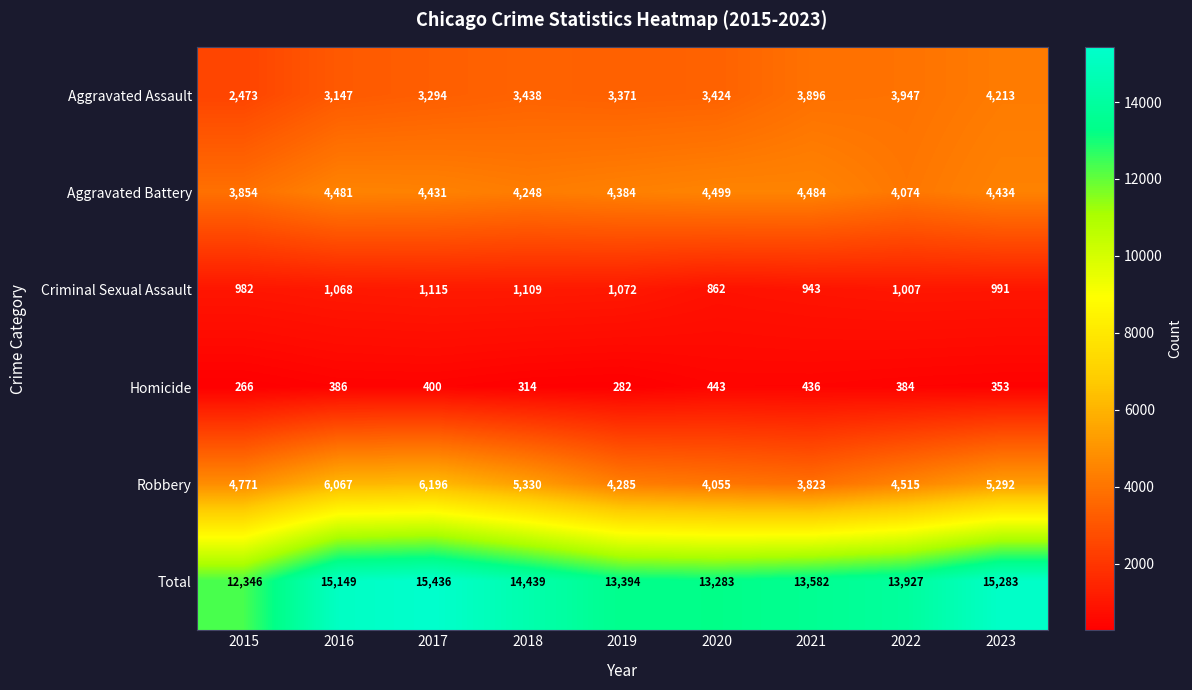

The value of Aggravated Battery at 2020 is 4499. True or false?

True